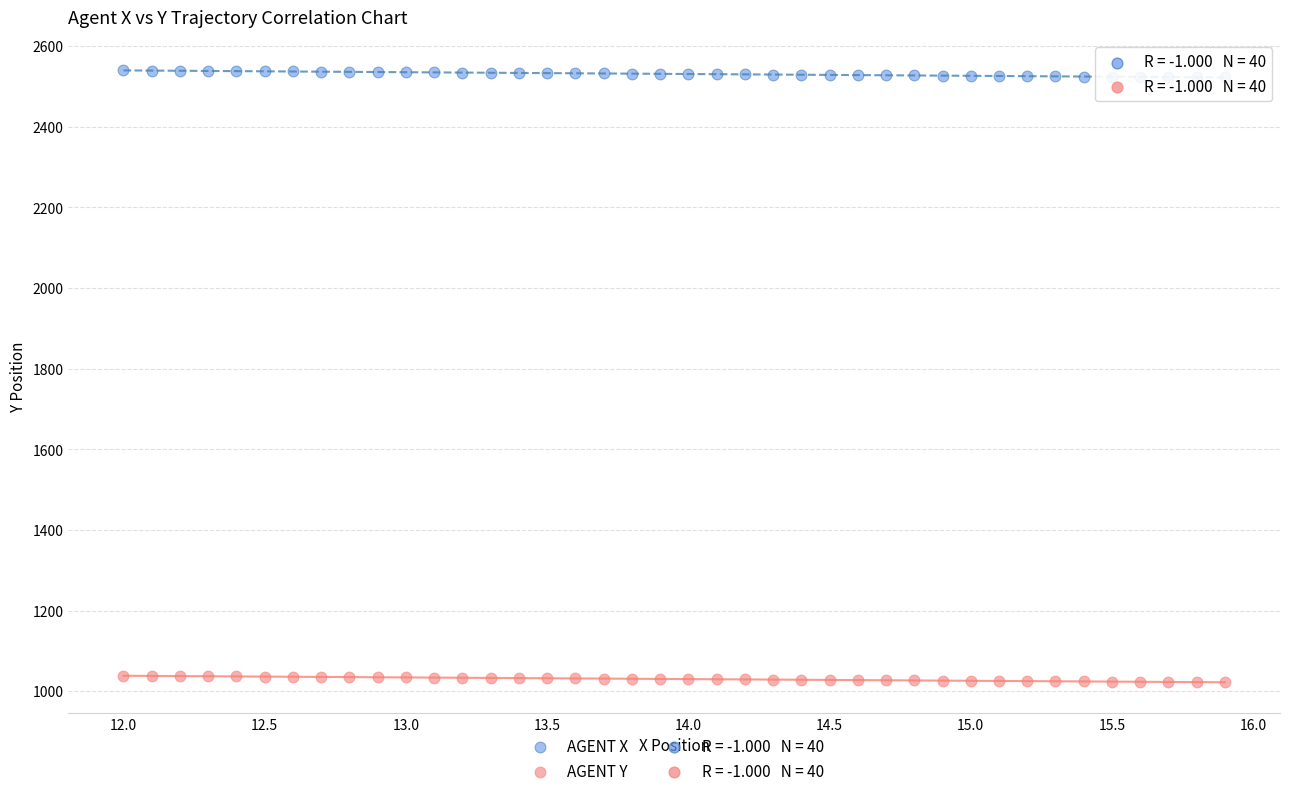

Across all data points, what is the range of Y values (max minus min)?

1517.8